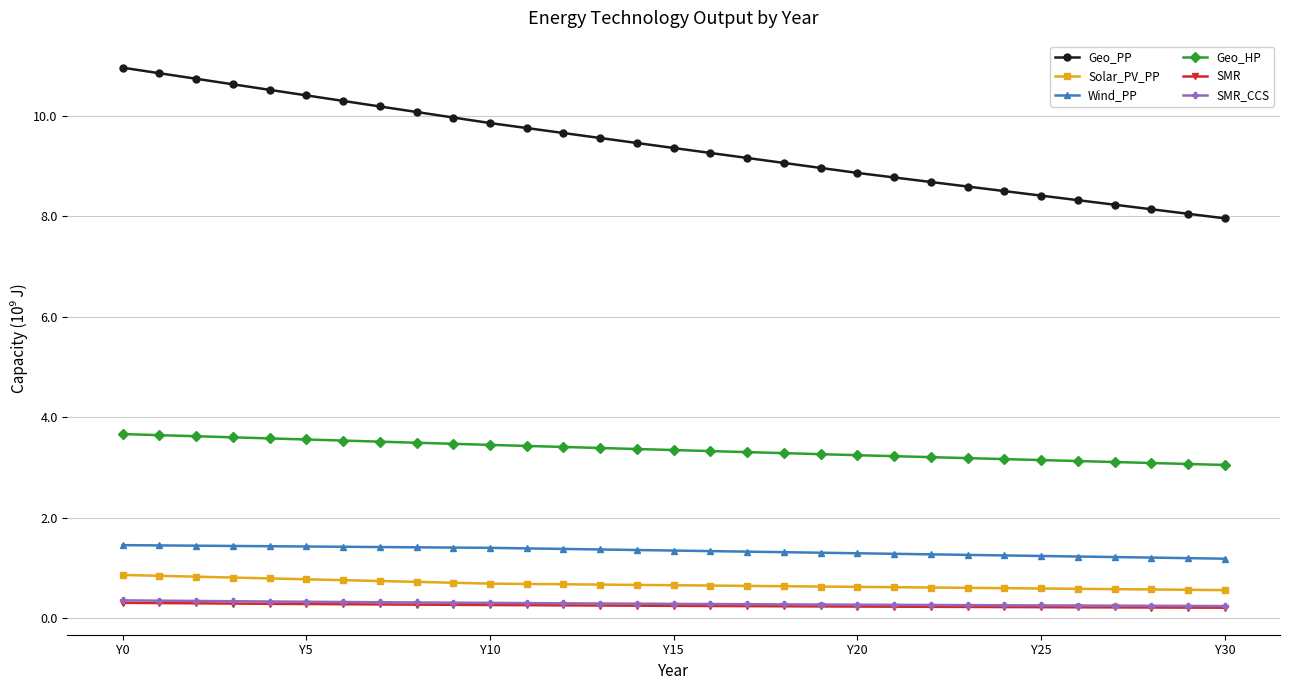

Which series has the largest total across all categories?

Geo_PP